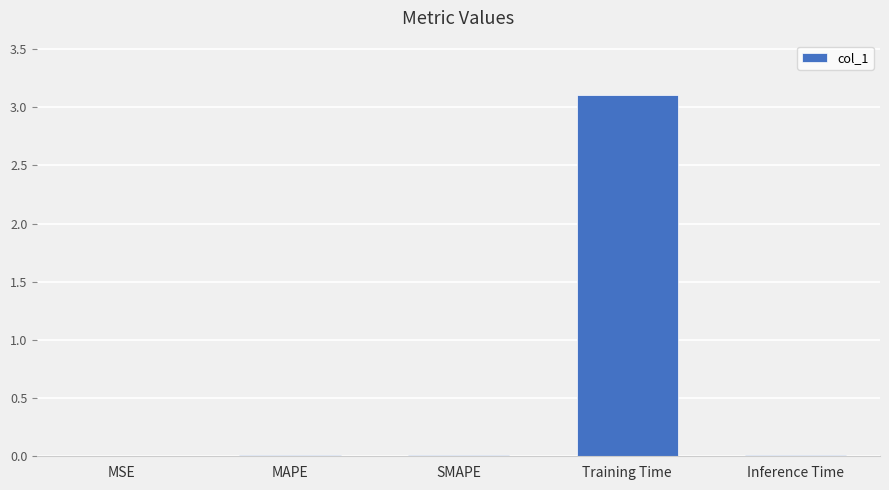

The value at MAPE is 0.0. True or false?

True